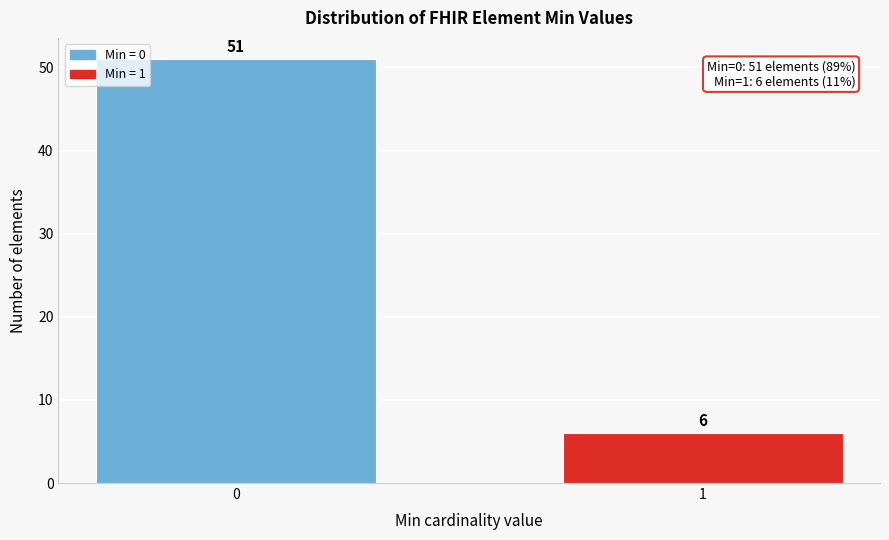

Reading right to left, what are all the values shown in this chart?

1=6	0=51